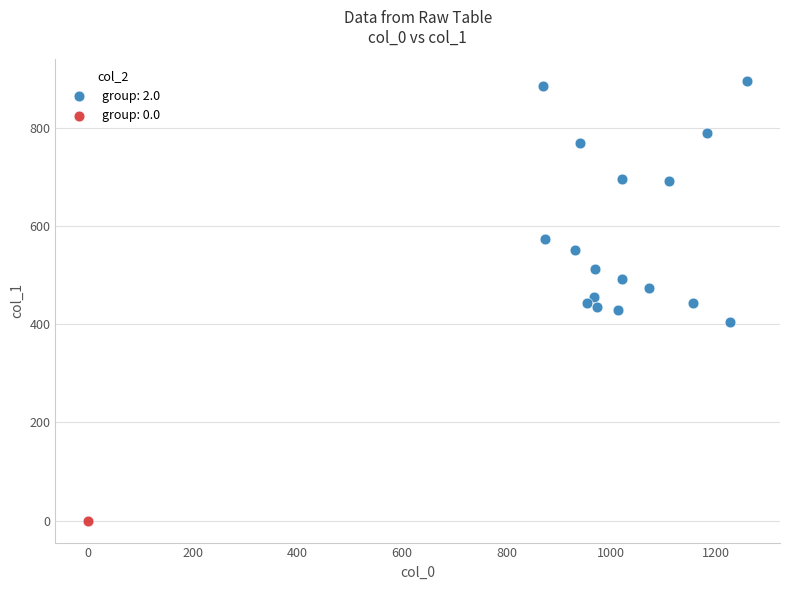

Which series contains the highest Y value?

group: 2.0